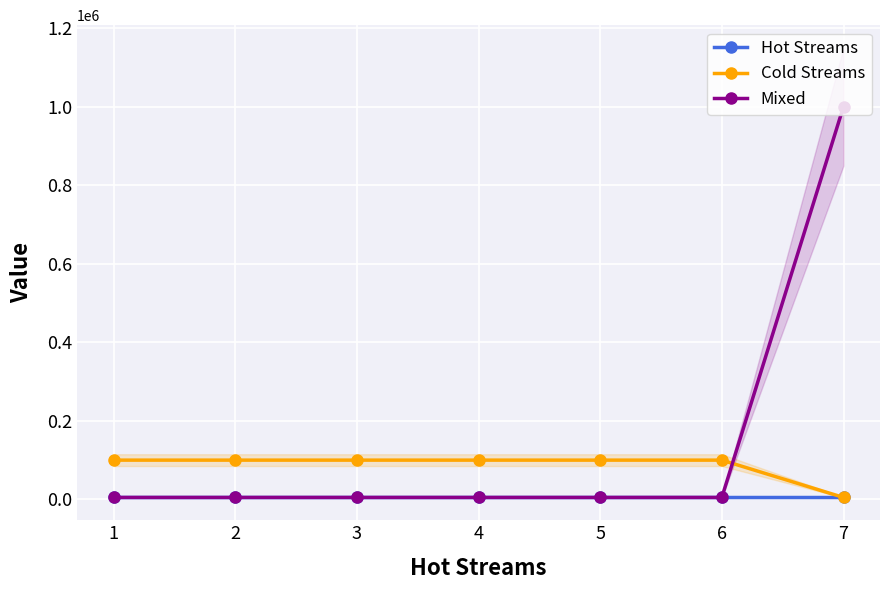

Is it true that Mixed equals 5000 at 2?

True